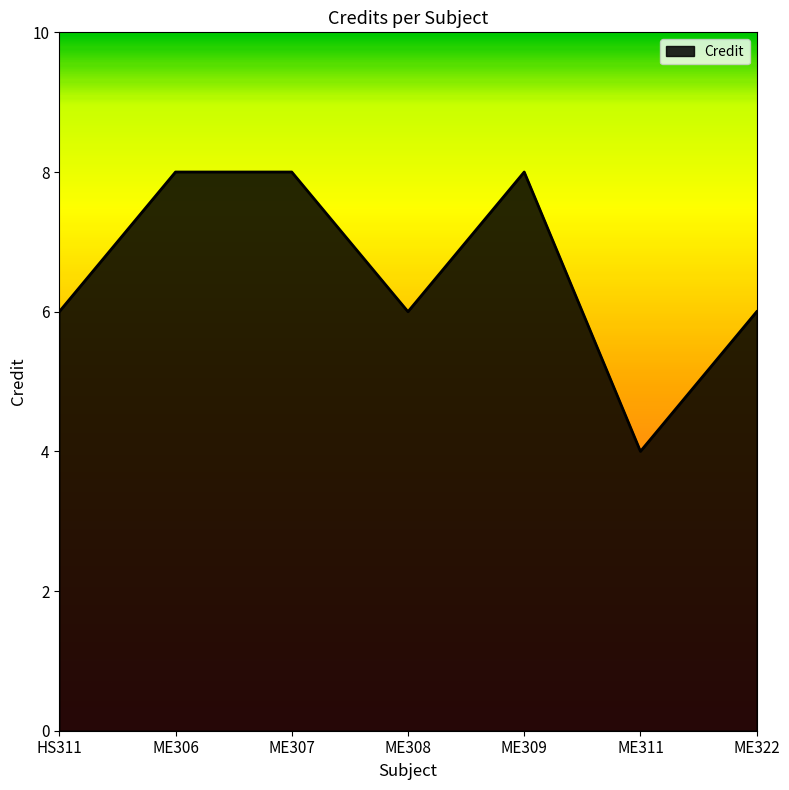

True or false: the data shows 14 at ME307.

False